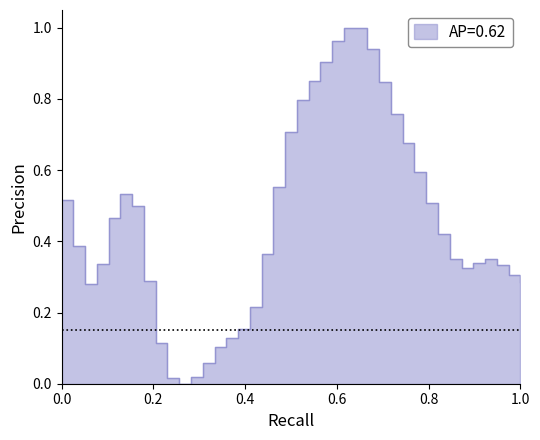

What is the value of the 23rd point from the left?

0.9